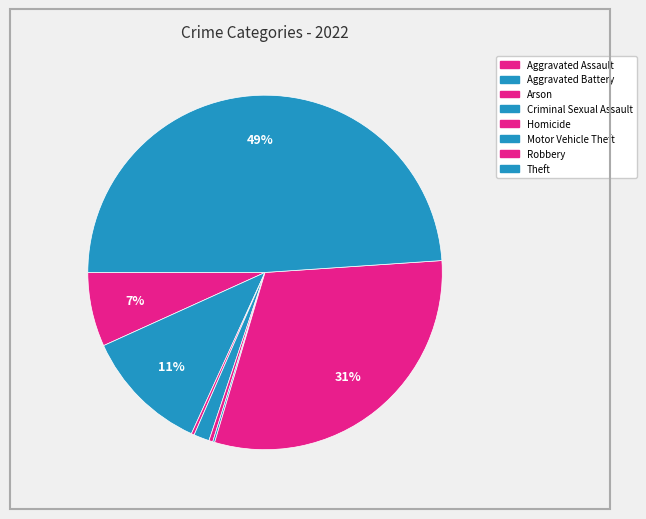

Count the number of slices in the pie.

8